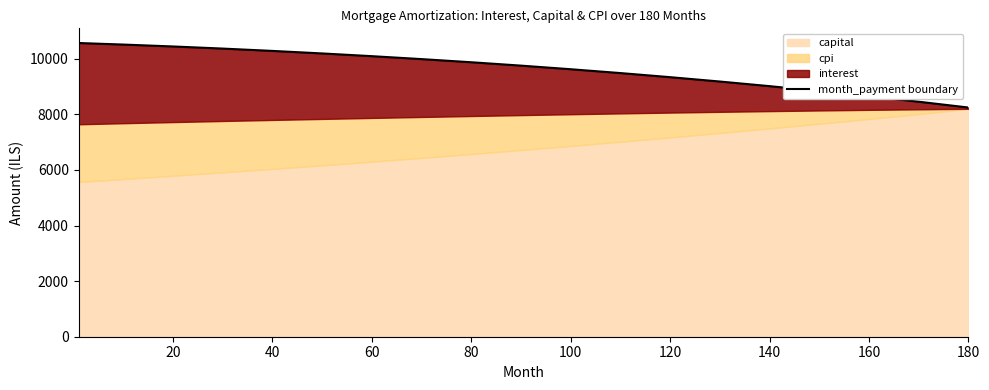

What is the greatest value displayed?

10566.0